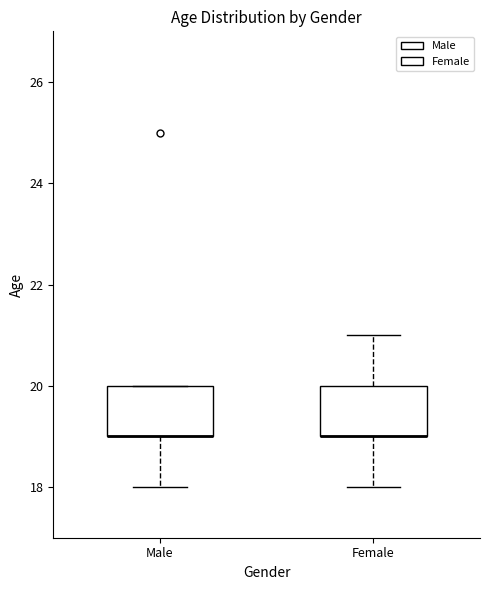

Reading left to right, transcribe this box plot: for each box, give where its median line is, the range the box spans, and where its two whiskers end, as read against the y-axis. The values are not printed on the chart, so give them approximately, as read against the axis.

Male: median 19 (drawn on the box's lower edge), box 19 to 20, whiskers 18 to 20
Female: median 19 (drawn on the box's lower edge), box 19 to 20, whiskers 18 to 21